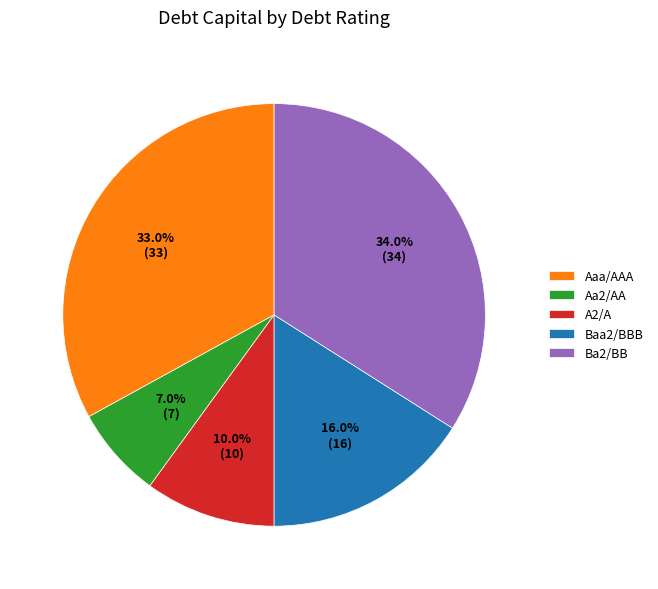

Which category has the smallest portion of the pie?

Aa2/AA